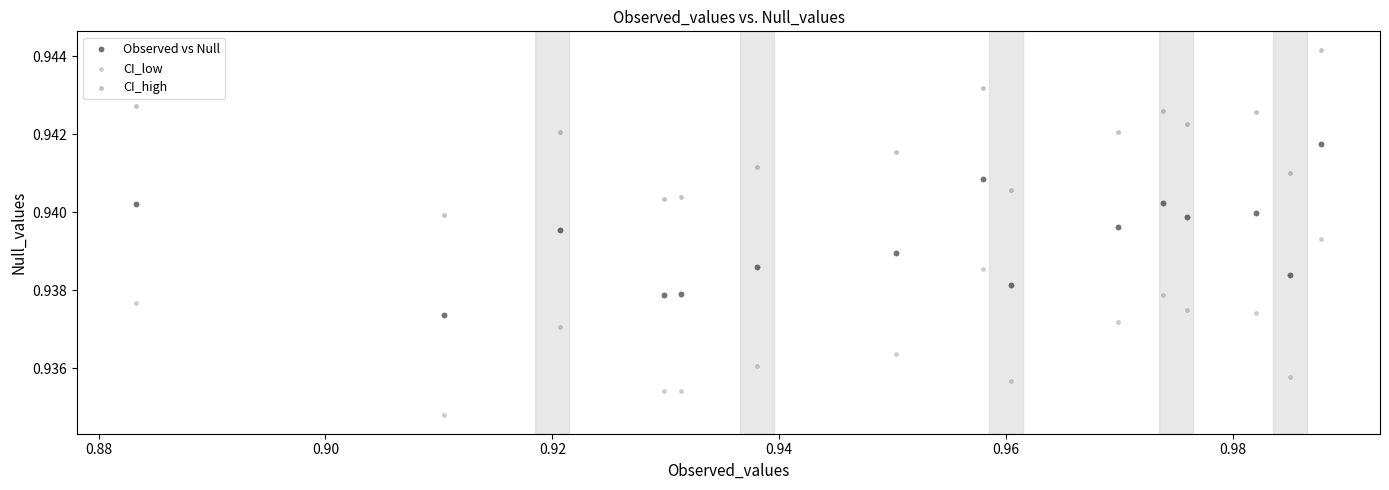

What are all the series names shown in the legend?

Observed vs Null, CI_low, CI_high